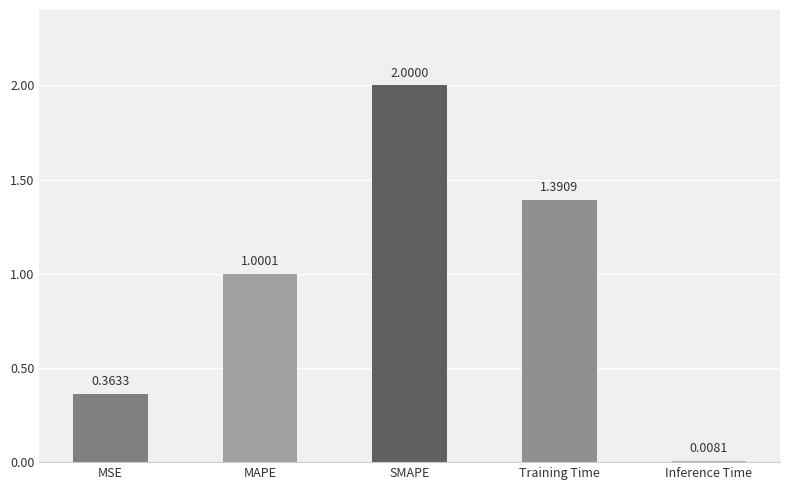

How many data points are less than 1?

2